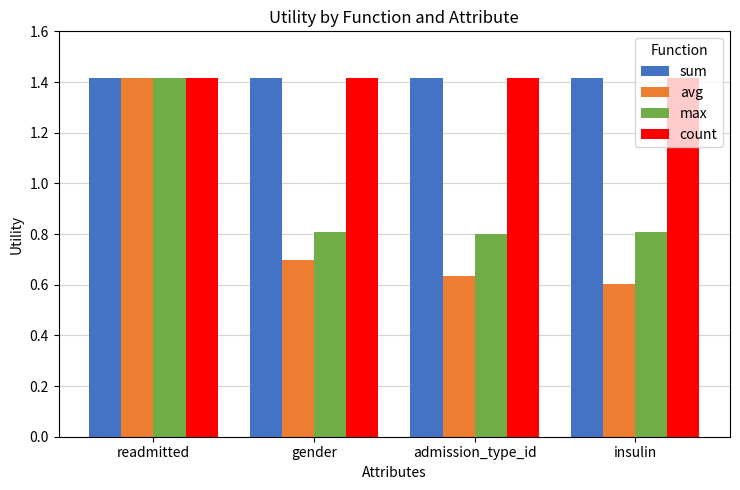

What is the total value across all series at gender?

4.3